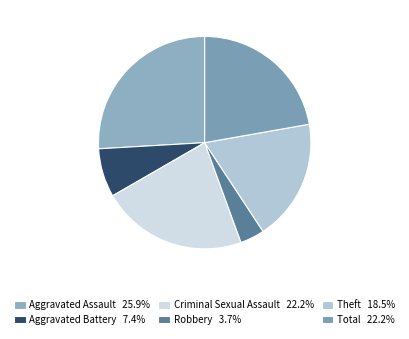

True or false: Robbery accounts for 4% of the total.

True